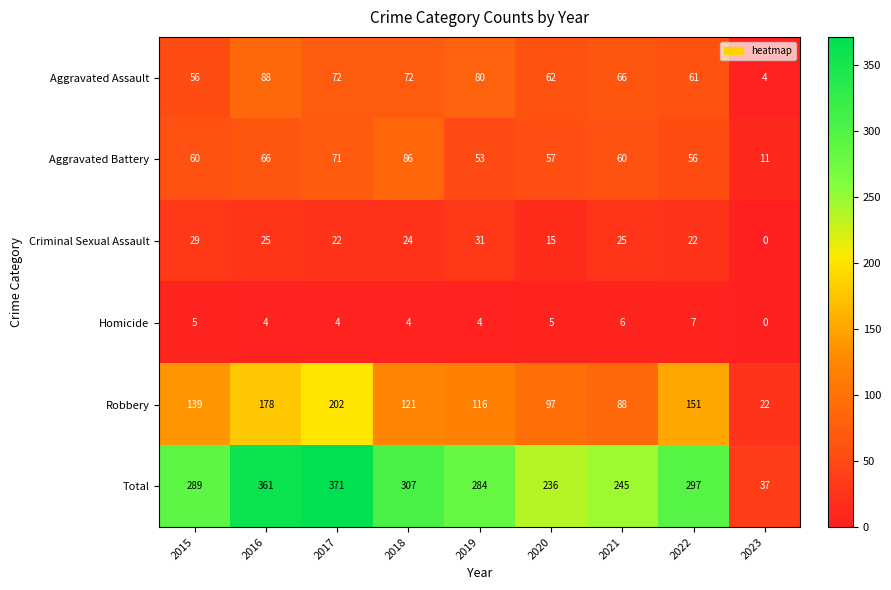

Which series changed the most between 2015 and 2017?

Total